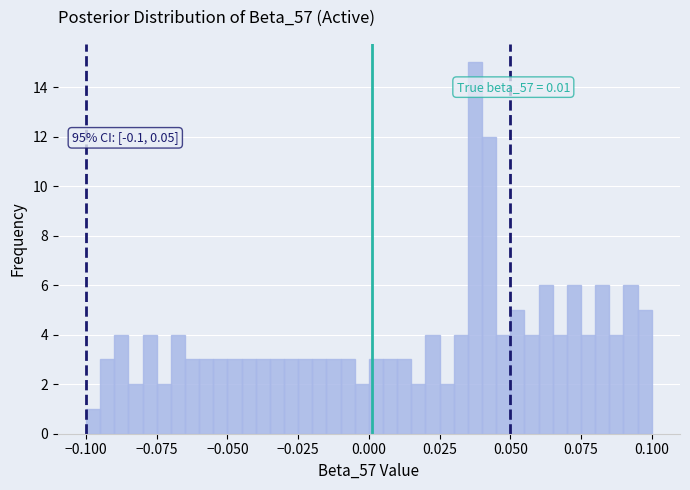

Around what value on the x-axis is the tallest bar? Give the approximate position of its centre, as read against the axis.

0.040